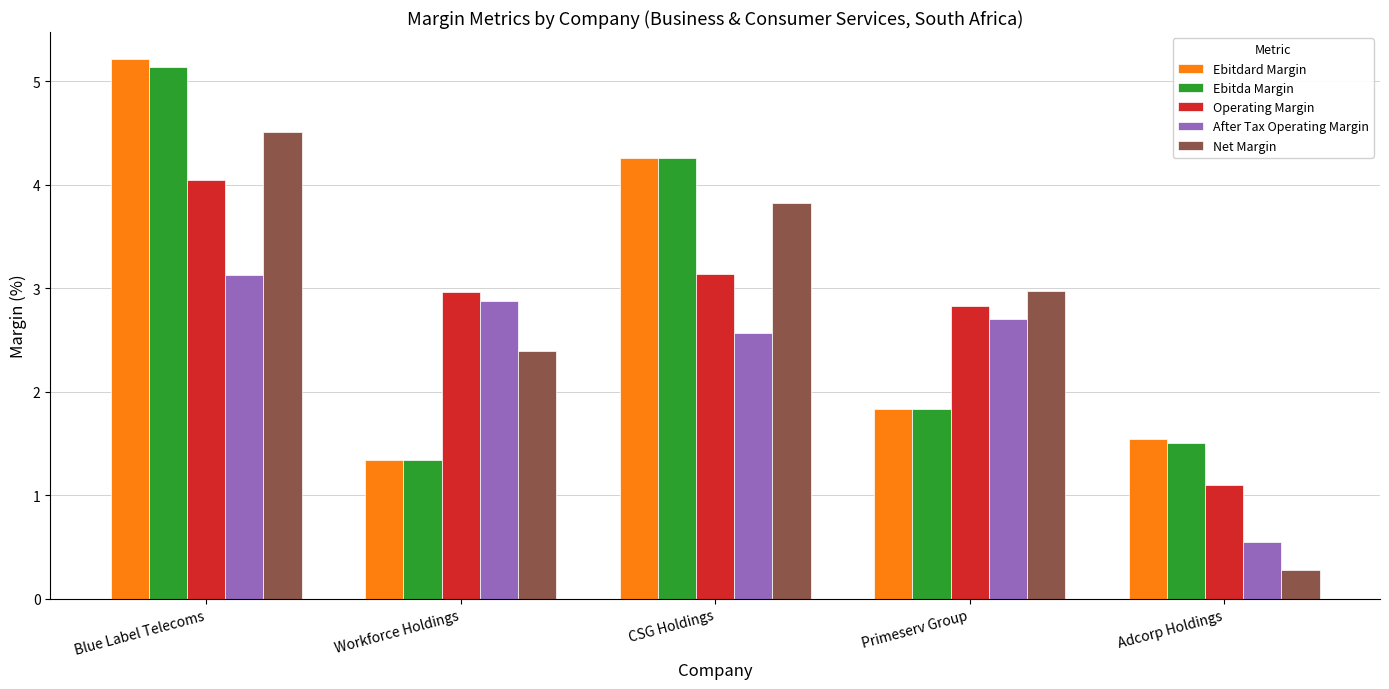

Rank the series by their maximum value, from lowest to highest.

After Tax Operating Margin, Operating Margin, Net Margin, Ebitda Margin, Ebitdard Margin